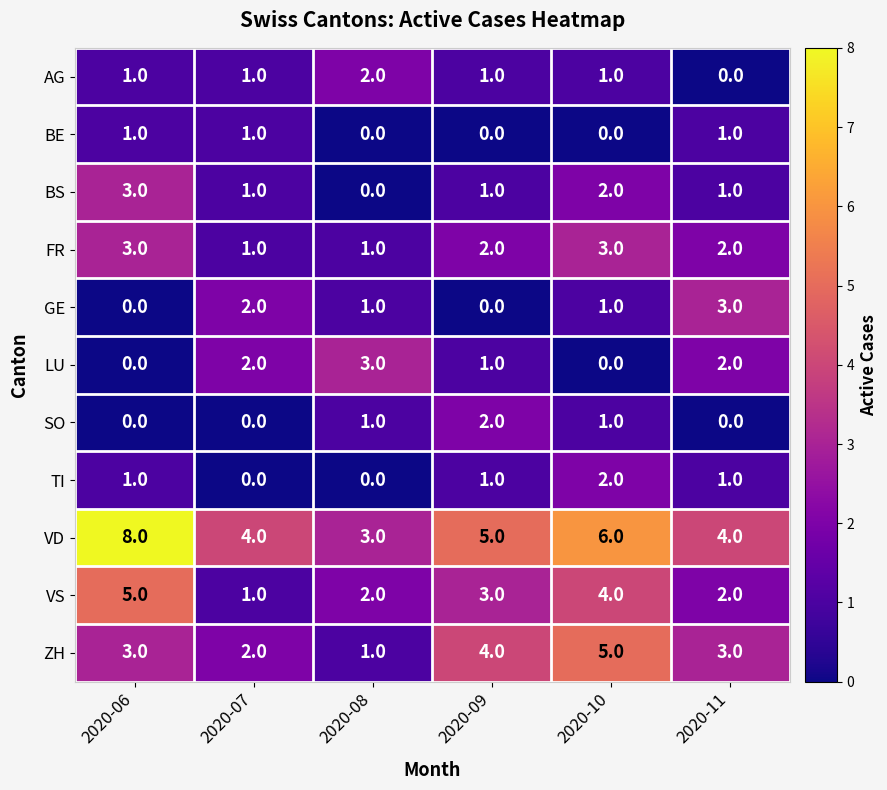

Which series has the largest range (max minus min)?

VD